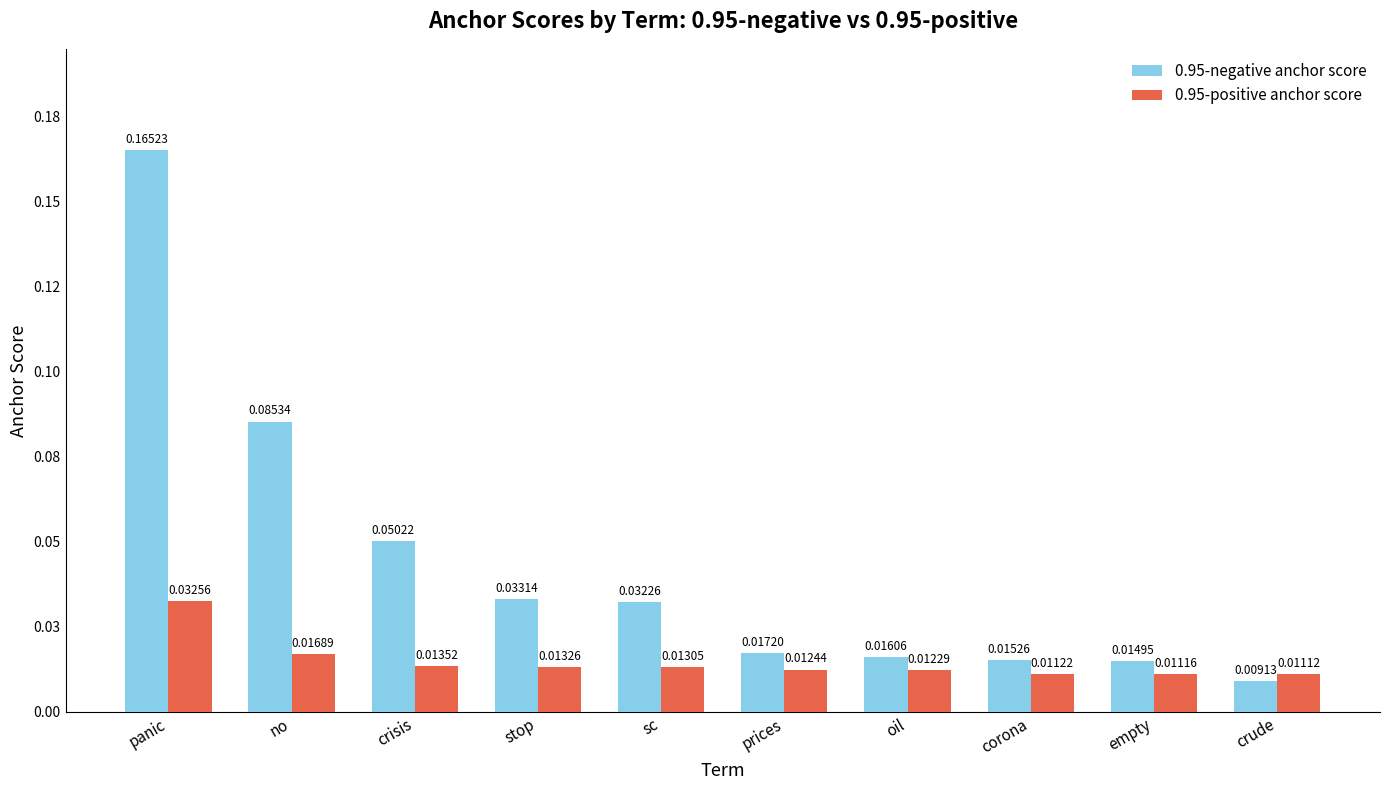

Between panic and oil, which series saw the biggest shift?

0.95-negative anchor score